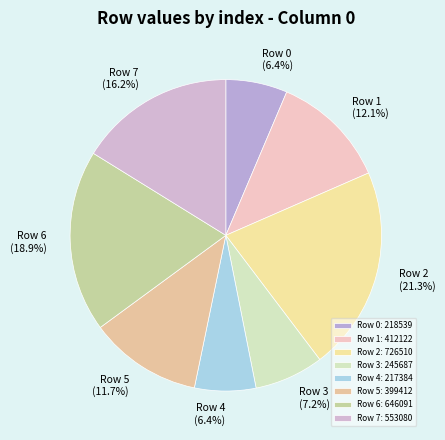

To the nearest percent, what is the difference between the largest and smallest slice percentages?

15%